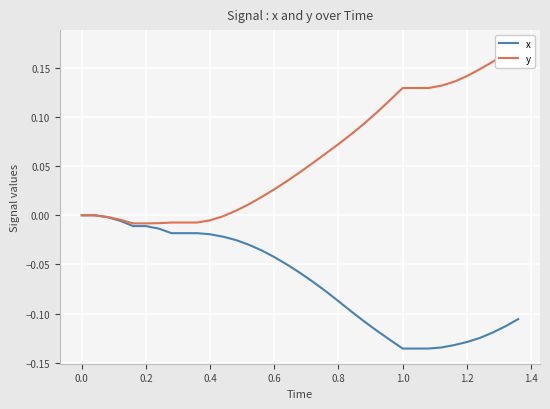

What are all the series names shown in the legend?

x, y